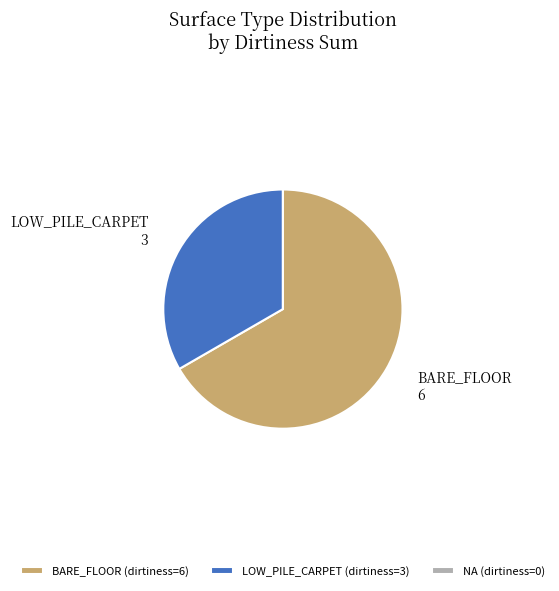

Which slice is the largest?

BARE_FLOOR (dirtiness=6)